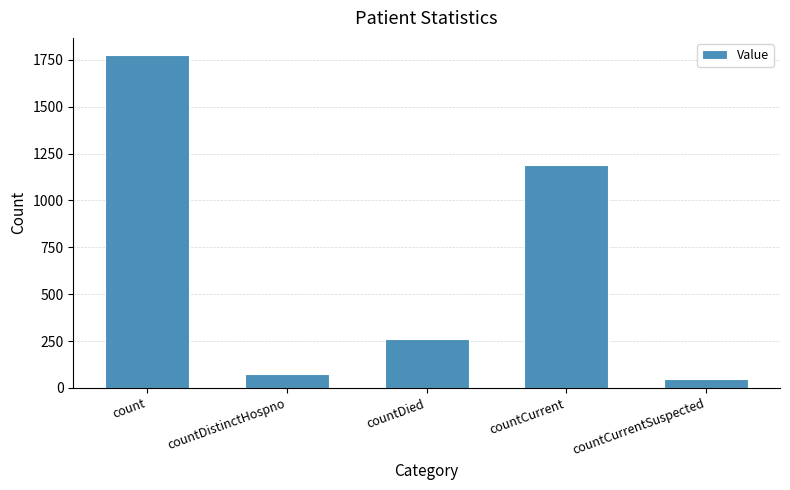

Does the chart contain any negative values?

No